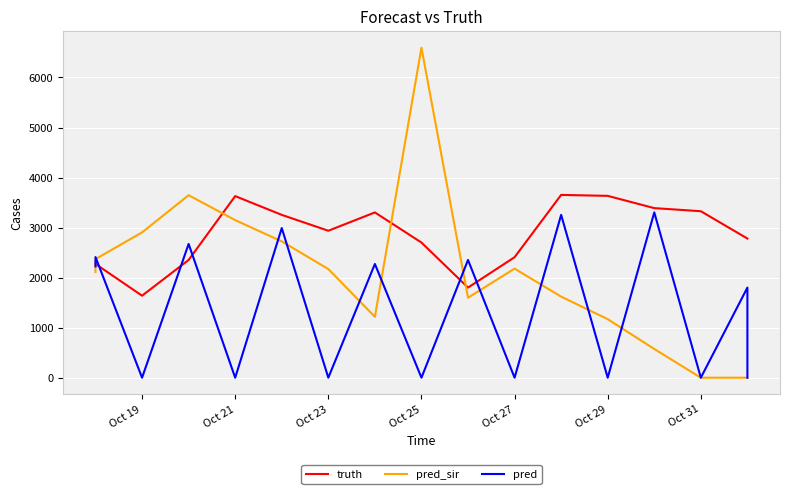

After their last crossing, which series has the higher values: truth or pred?

truth